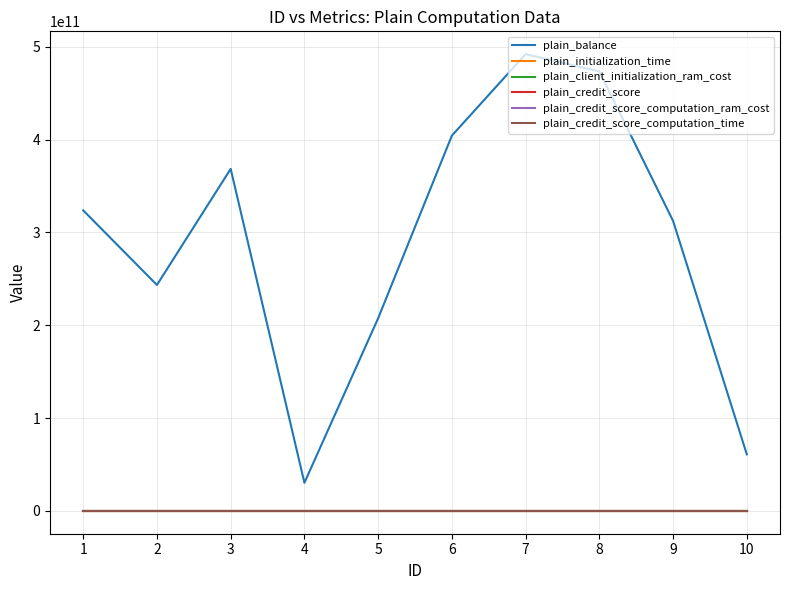

Rank the categories by plain_balance value from lowest to highest.

4, 10, 5, 2, 9, 1, 3, 6, 8, 7